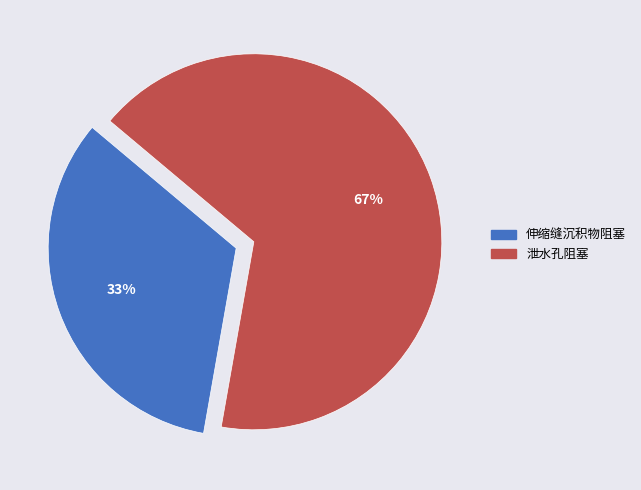

Which category accounts for the majority?

泄水孔阻塞